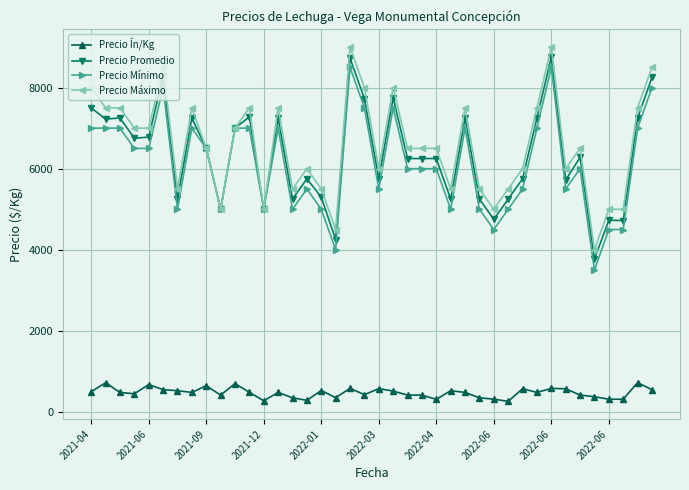

How many data points does each series have?

40